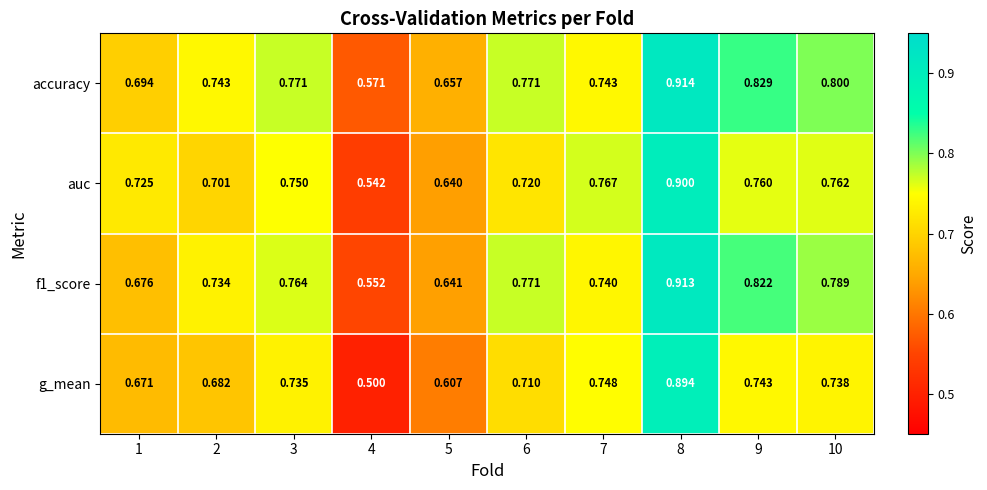

What is the total value across all series at 9?

3.2